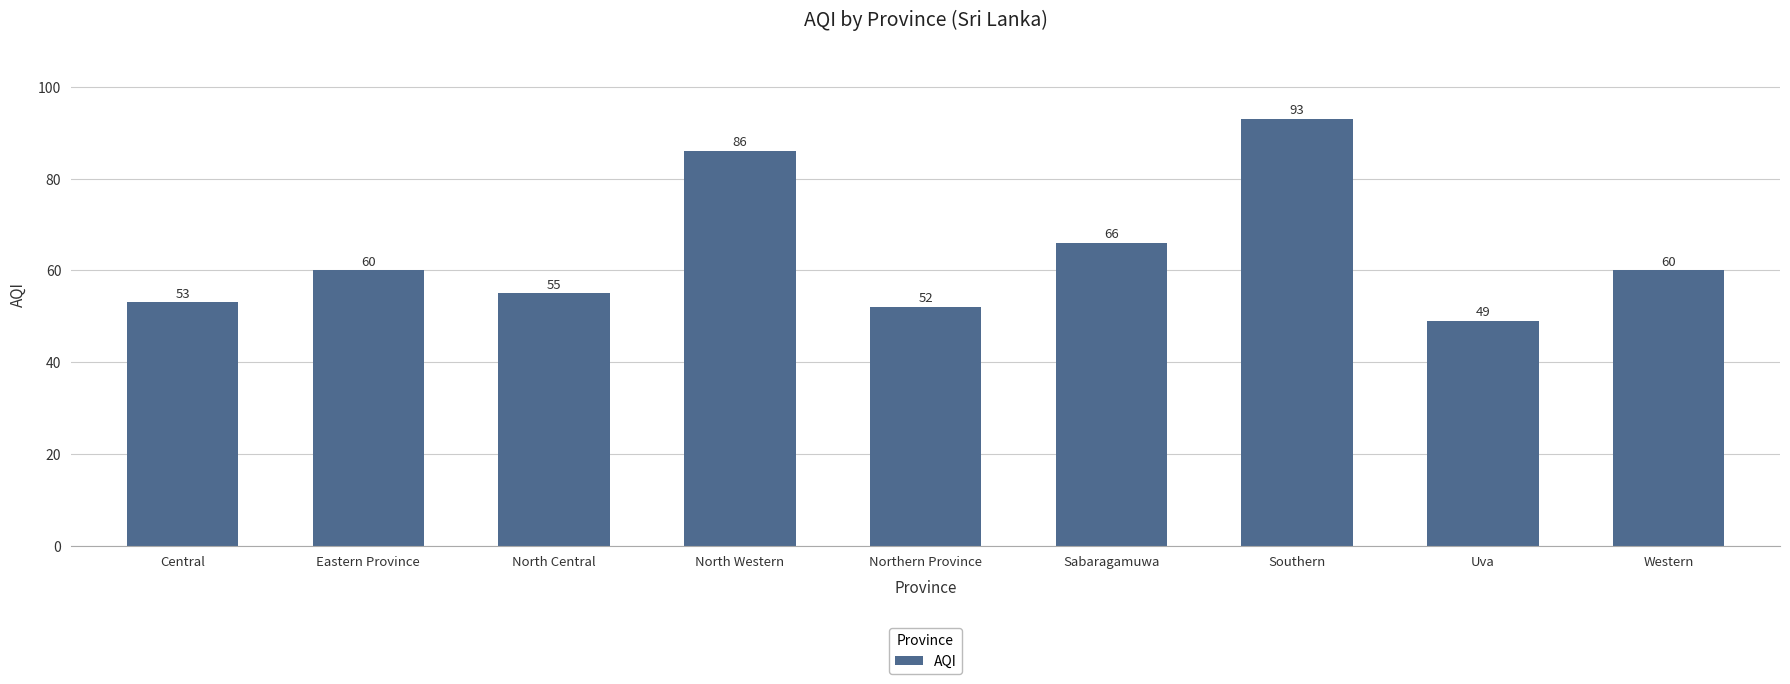

What is the label of the 1st bar from the right?

Western